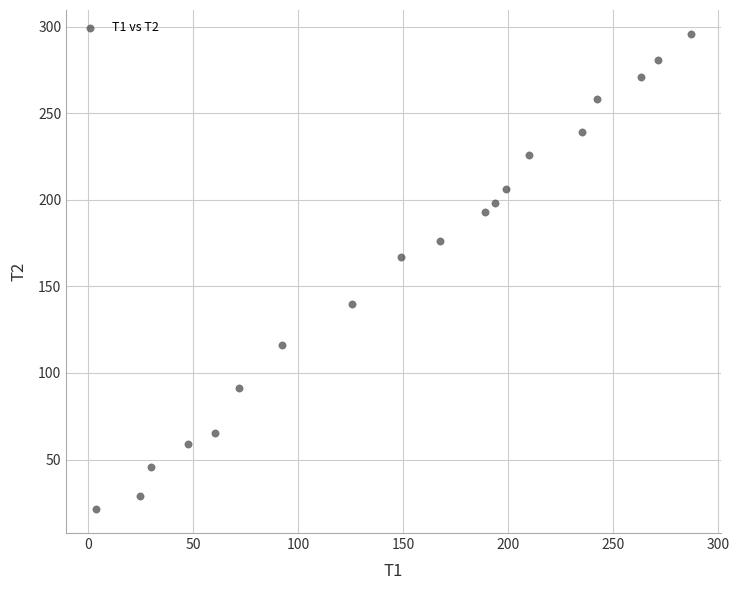

What Y value in the scatter plot is closest to 158?

167.2